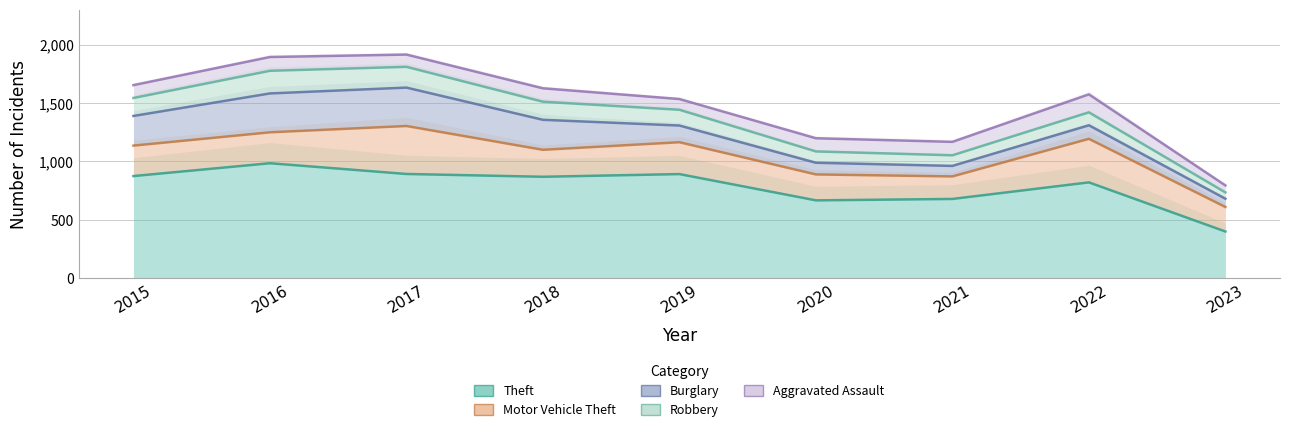

What is the maximum value for Robbery?

194